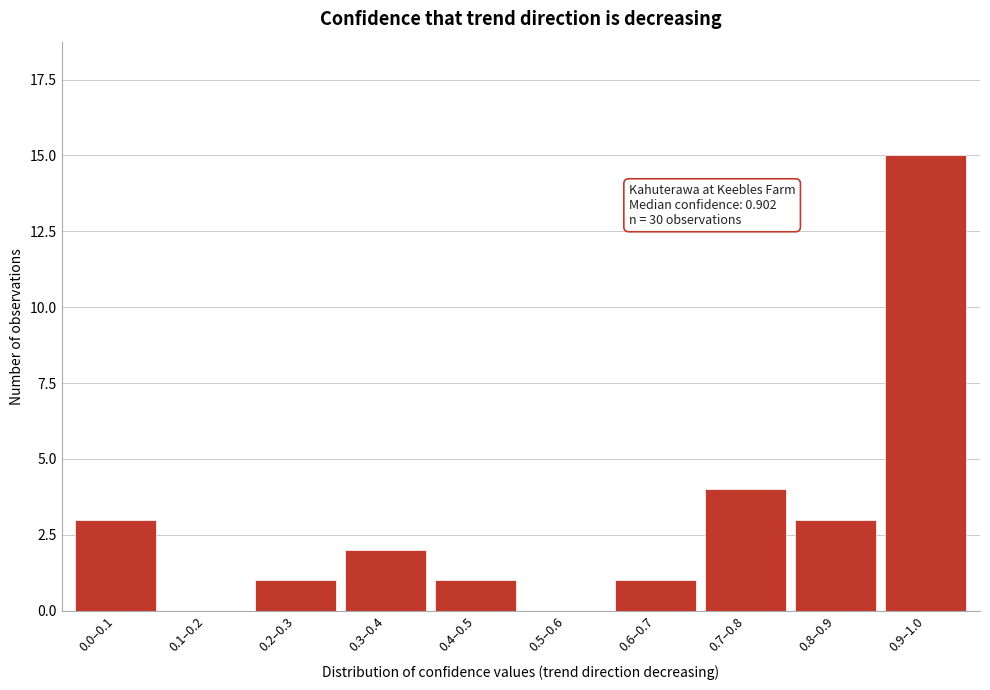

Reading left to right, transcribe all the data shown in this chart.

0.0–0.1=3	0.1–0.2=0	0.2–0.3=1	0.3–0.4=2	0.4–0.5=1	0.5–0.6=0	0.6–0.7=1	0.7–0.8=4	0.8–0.9=3	0.9–1.0=15